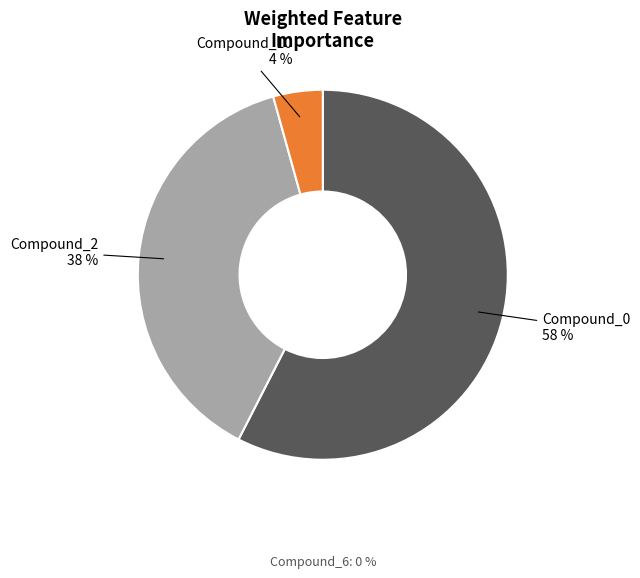

To the nearest percent, what is the average slice percentage?

33%